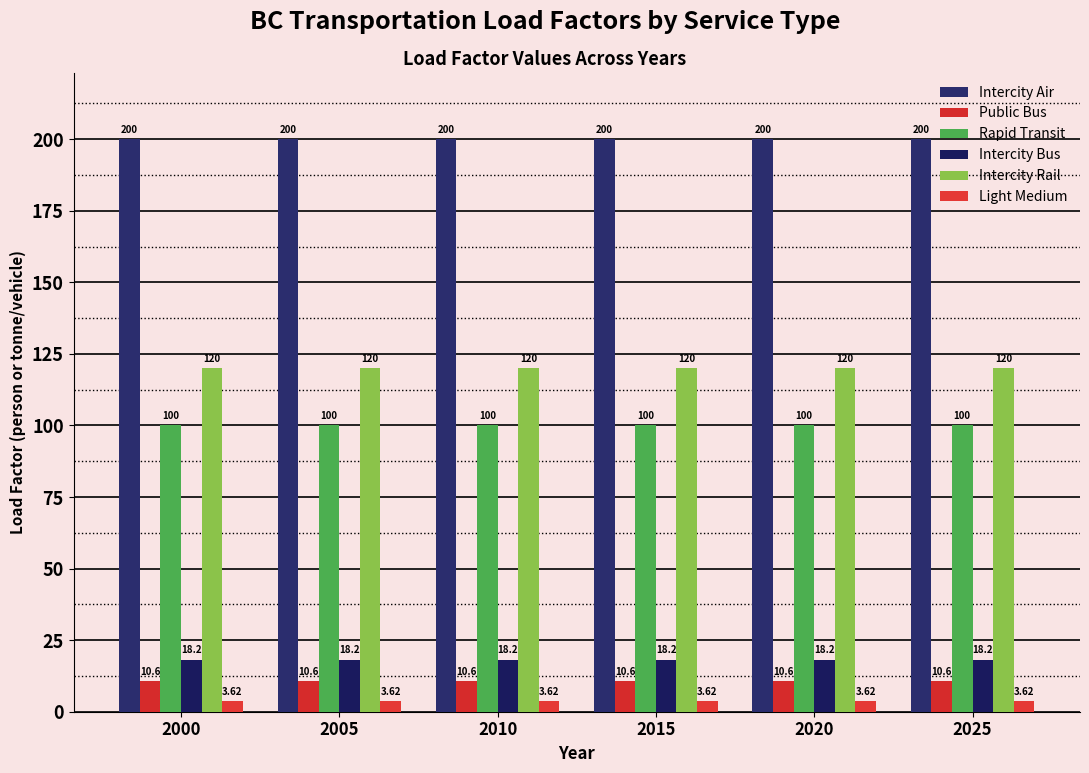

What is the difference between the highest and lowest values at 2005?

196.4